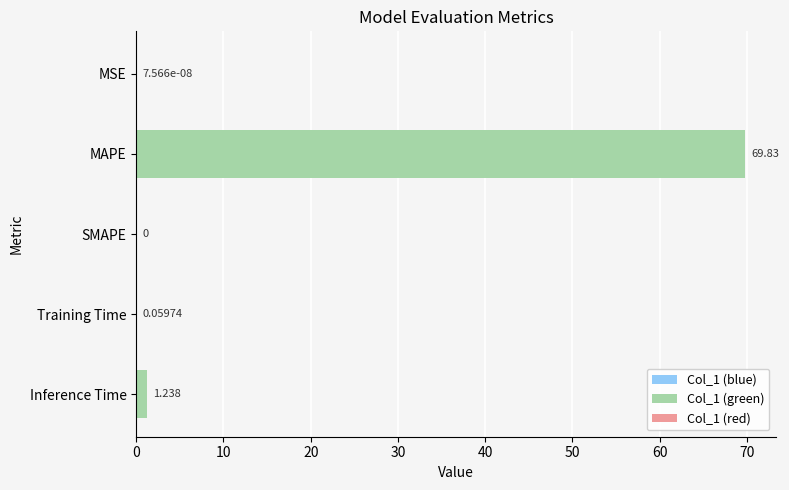

Between SMAPE and Inference Time, which is larger?

Inference Time